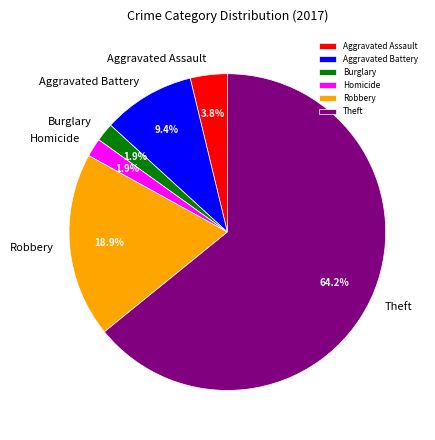

What percentage is NOT represented by Burglary?

98.1%